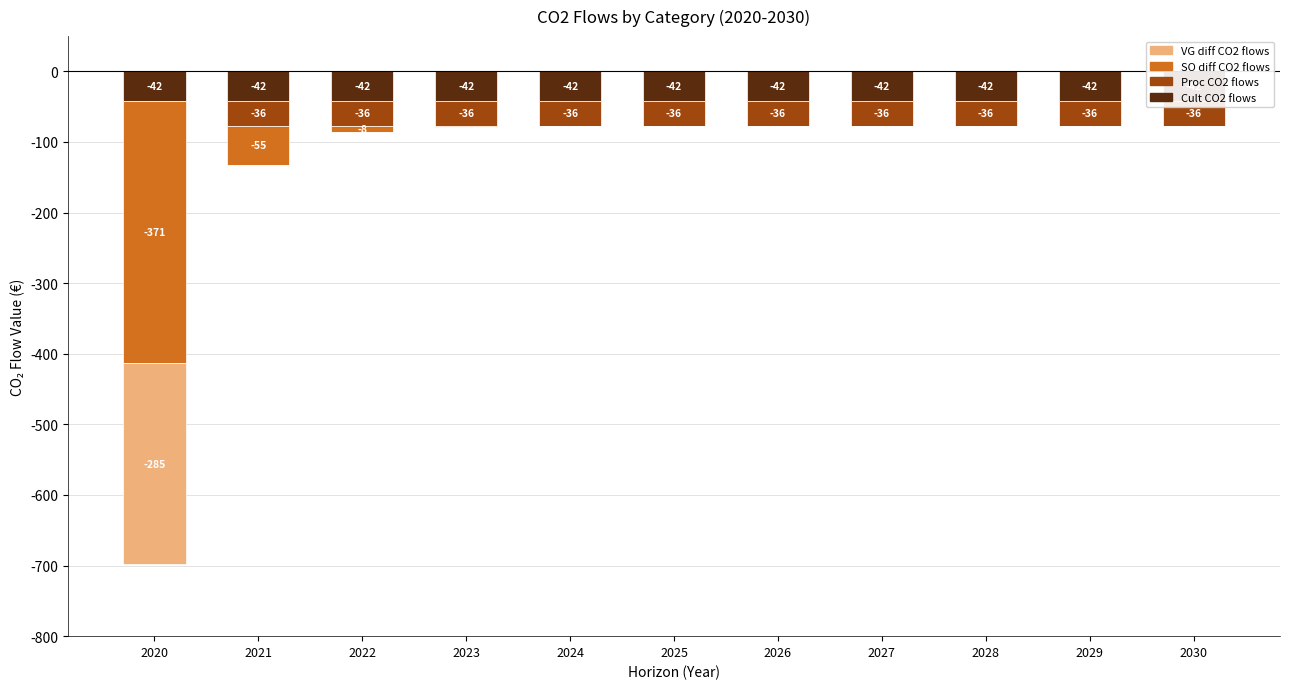

Which series has the largest total across all categories?

vg diff